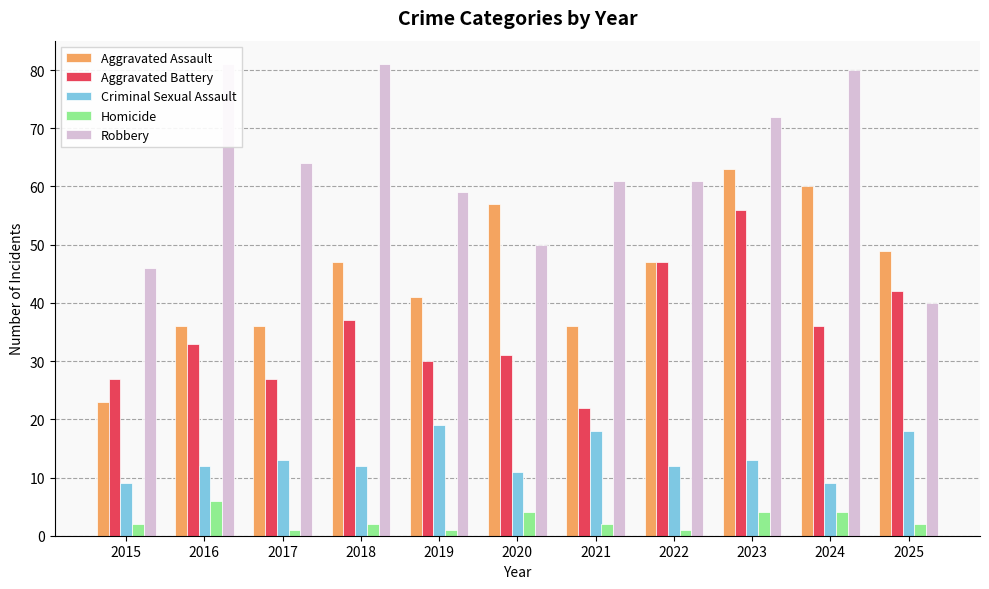

Reading left to right, extract all data points from this chart.

Aggravated Assault: 2015=23	2016=36	2017=36	2018=47	2019=41	2020=57	2021=36	2022=47	2023=63	2024=60	2025=49
Aggravated Battery: 2015=27	2016=33	2017=27	2018=37	2019=30	2020=31	2021=22	2022=47	2023=56	2024=36	2025=42
Criminal Sexual Assault: 2015=9	2016=12	2017=13	2018=12	2019=19	2020=11	2021=18	2022=12	2023=13	2024=9	2025=18
Homicide: 2015=2	2016=6	2017=1	2018=2	2019=1	2020=4	2021=2	2022=1	2023=4	2024=4	2025=2
Robbery: 2015=46	2016=81	2017=64	2018=81	2019=59	2020=50	2021=61	2022=61	2023=72	2024=80	2025=40